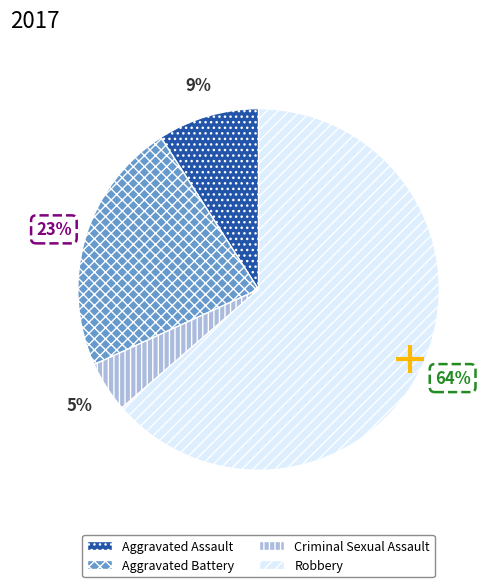

Rank the categories by value from lowest to highest.

Criminal Sexual Assault, Aggravated Assault, Aggravated Battery, Robbery